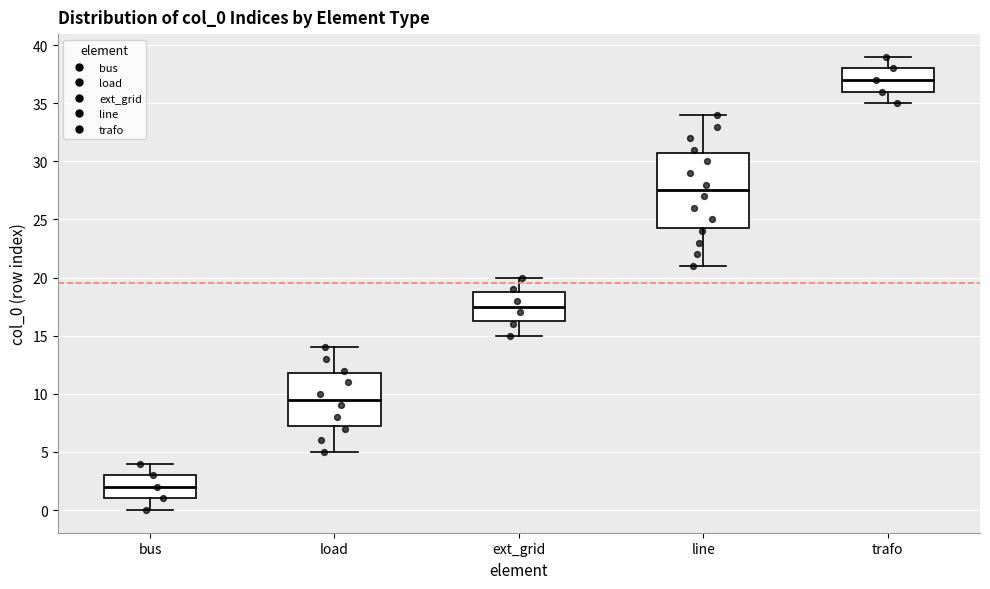

Where does the median line of the box for bus sit on the y-axis? The values are not printed on the chart, so give them approximately, as read against the axis.

2.0